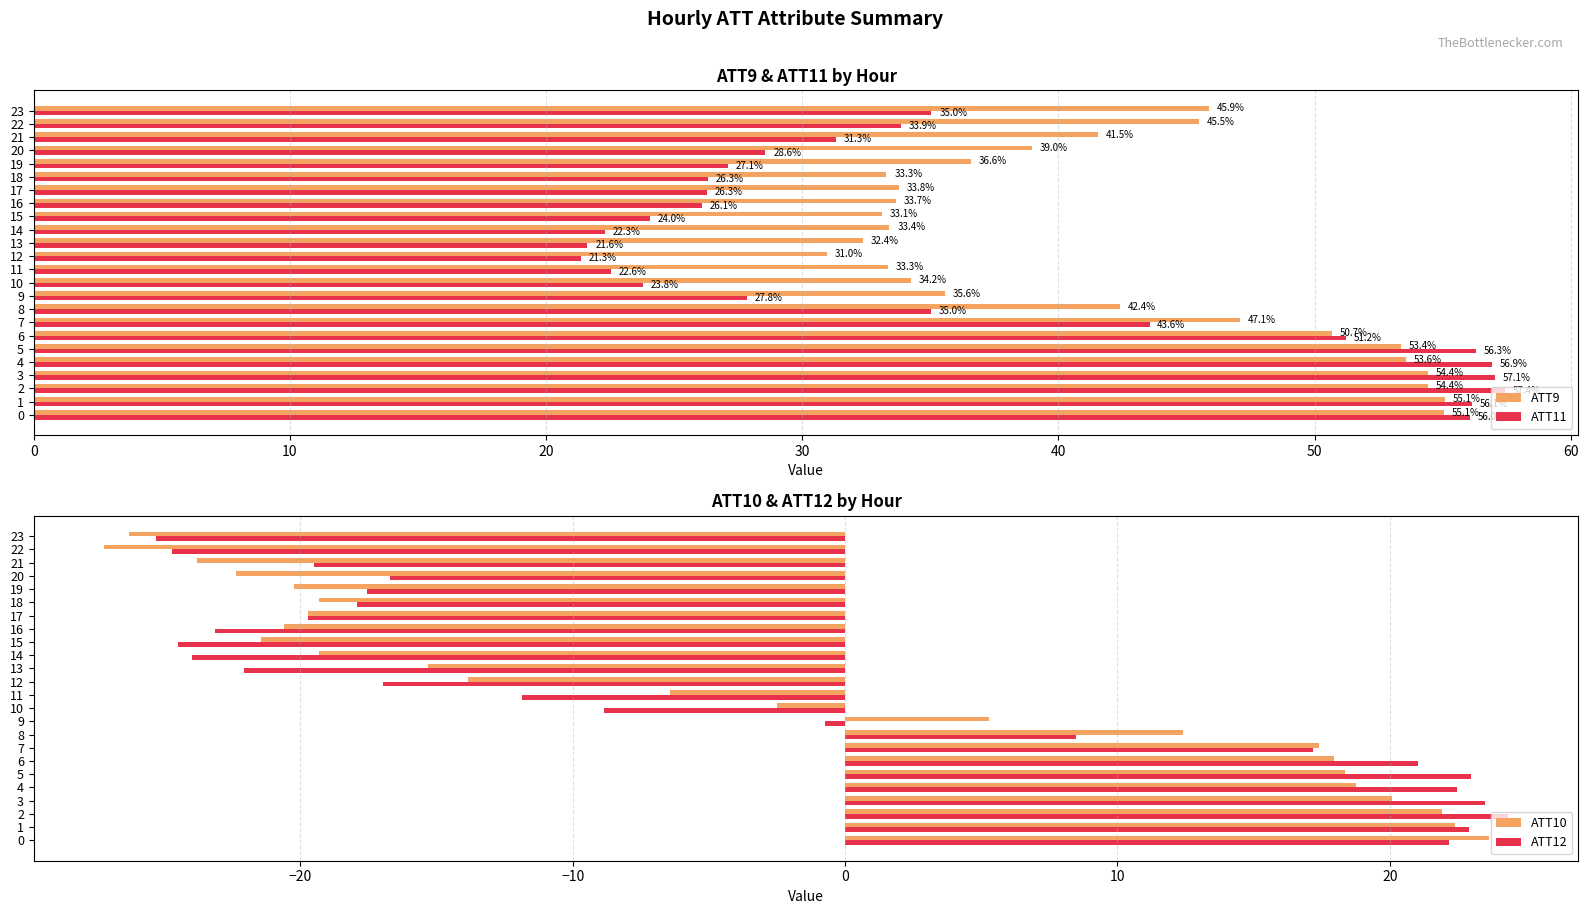

Reading left to right, transcribe all the data shown in this chart.

ATT9: 55.1	55.1	54.4	54.4	53.6	53.4	50.7	47.1	42.4	35.6	34.2	33.3	31.0	32.4	33.4	33.1	33.7	33.8	33.3	36.6	39.0	41.5	45.5	45.9
ATT11: 56.0	56.1	57.4	57.1	56.9	56.3	51.2	43.6	35.0	27.8	23.8	22.6	21.3	21.6	22.3	24.0	26.1	26.3	26.3	27.1	28.6	31.3	33.9	35.0
ATT10: 23.7	22.4	21.9	20.1	18.8	18.3	18.0	17.4	12.4	5.3	-2.5	-6.4	-13.8	-15.3	-19.3	-21.5	-20.6	-19.7	-19.3	-20.2	-22.4	-23.8	-27.2	-26.3
ATT12: 22.2	22.9	24.4	23.5	22.5	23.0	21.0	17.2	8.5	-0.7	-8.8	-11.9	-17.0	-22.1	-24.0	-24.5	-23.1	-19.7	-17.9	-17.6	-16.7	-19.5	-24.7	-25.3